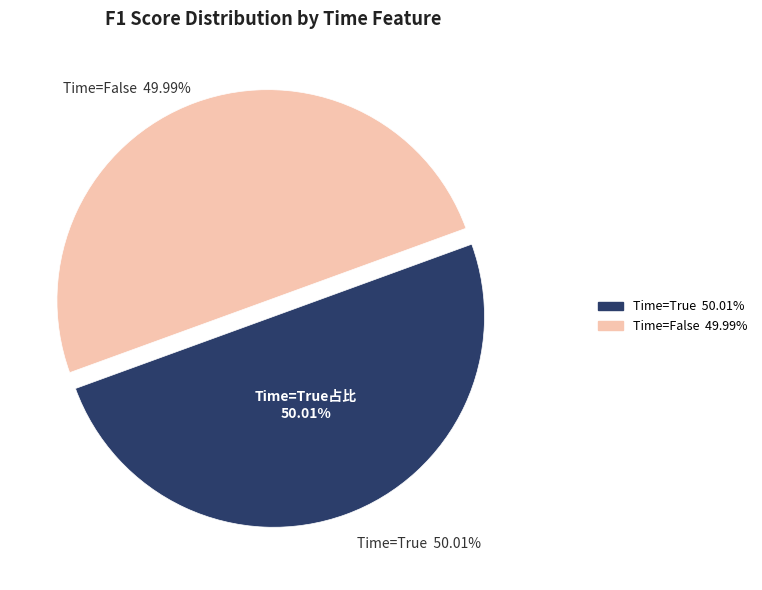

Is there any slice that represents more than half of the pie?

No